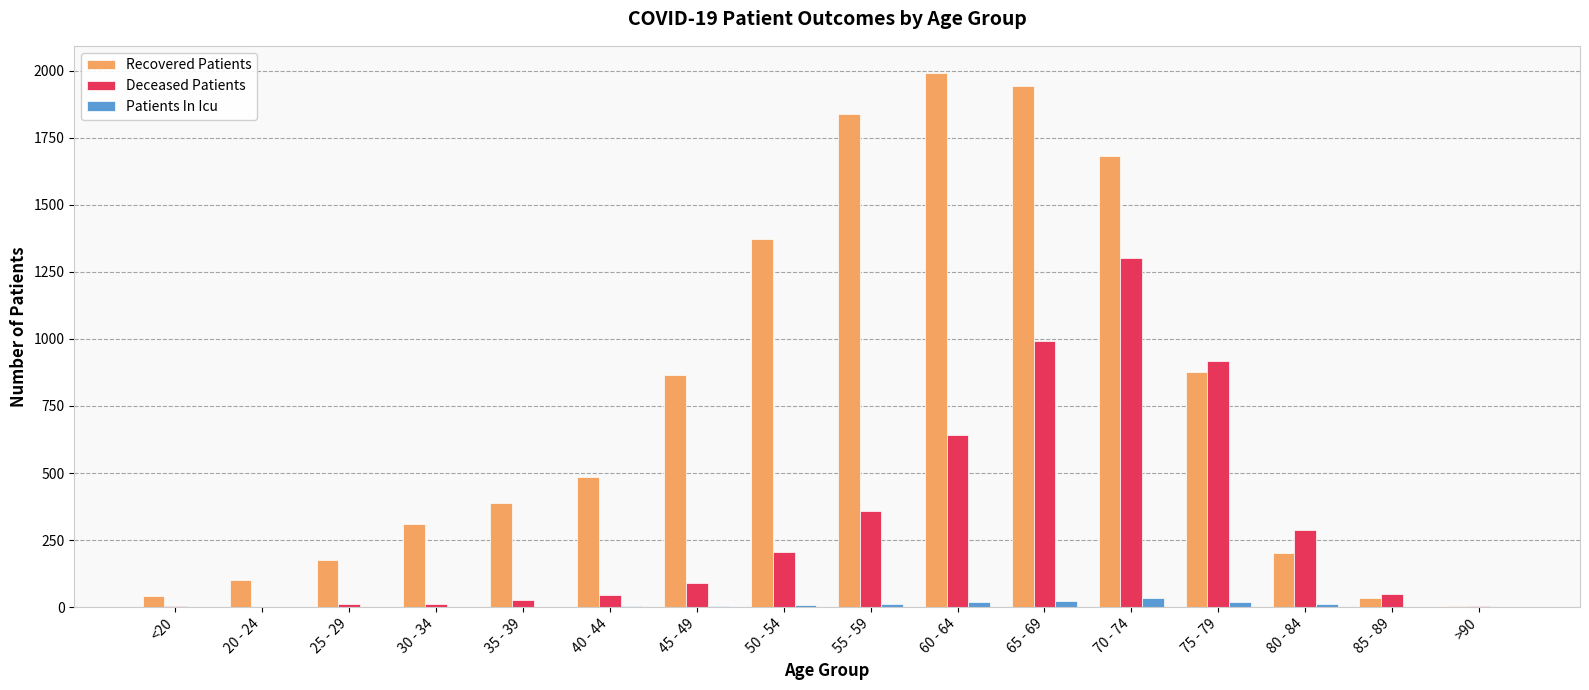

Which series has the largest total across all categories?

Recovered Patients